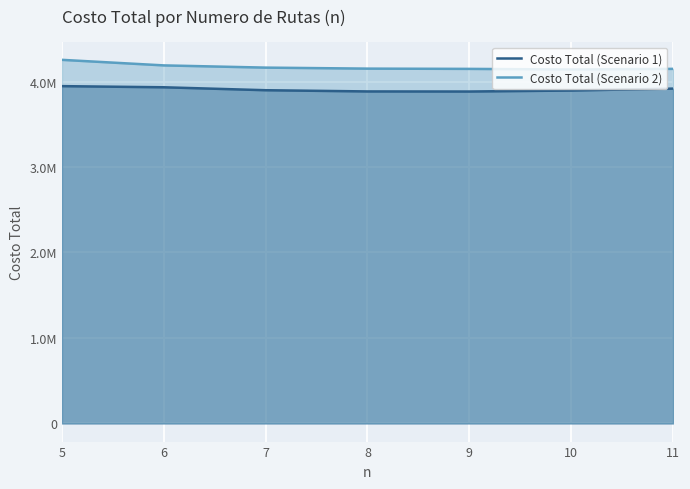

At which category does the chart reach its peak across all series?

5